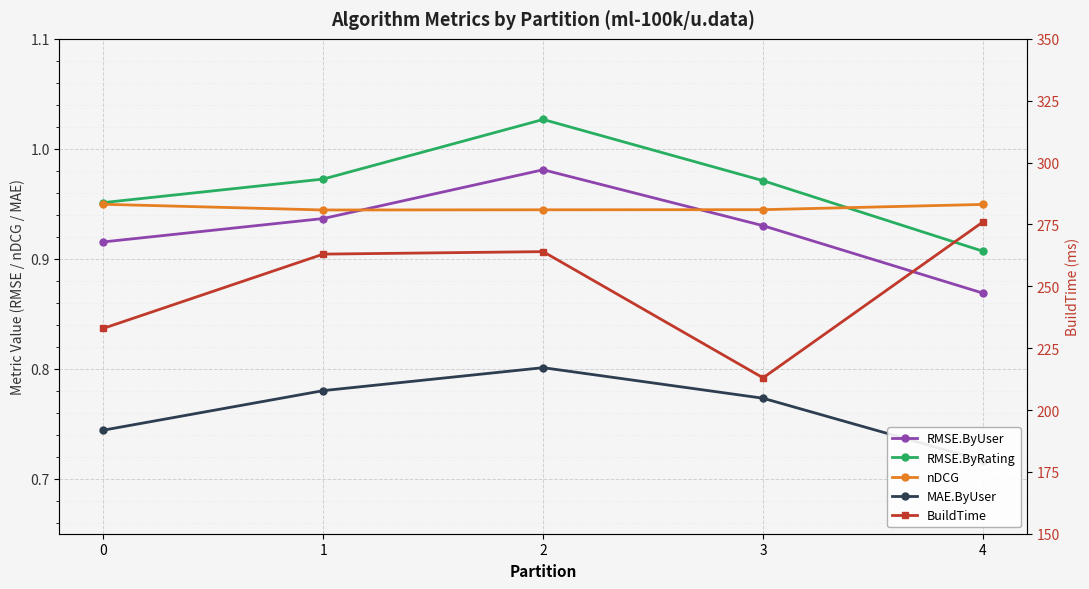

Reading right to left, list all the values displayed in this chart.

RMSE.ByUser: 4=0.9	3=0.9	2=1.0	1=0.9	0=0.9
RMSE.ByRating: 4=0.9	3=1.0	2=1.0	1=1.0	0=1.0
nDCG: 4=0.9	3=0.9	2=0.9	1=0.9	0=0.9
MAE.ByUser: 4=0.7	3=0.8	2=0.8	1=0.8	0=0.7
BuildTime: 4=276.0	3=213.0	2=264.0	1=263.0	0=233.0